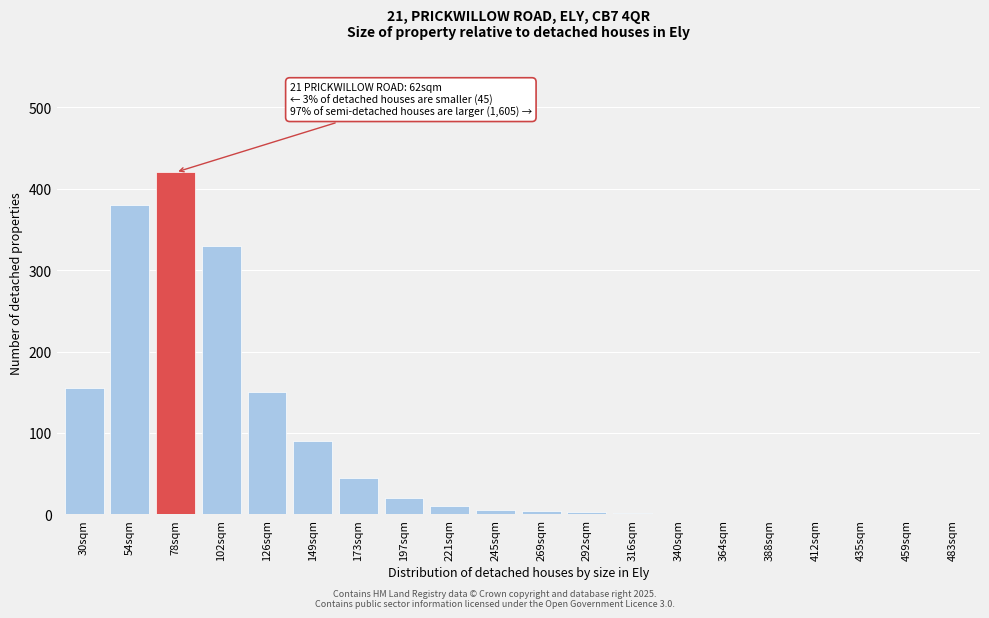

At which label is the value closest to 210?

30sqm